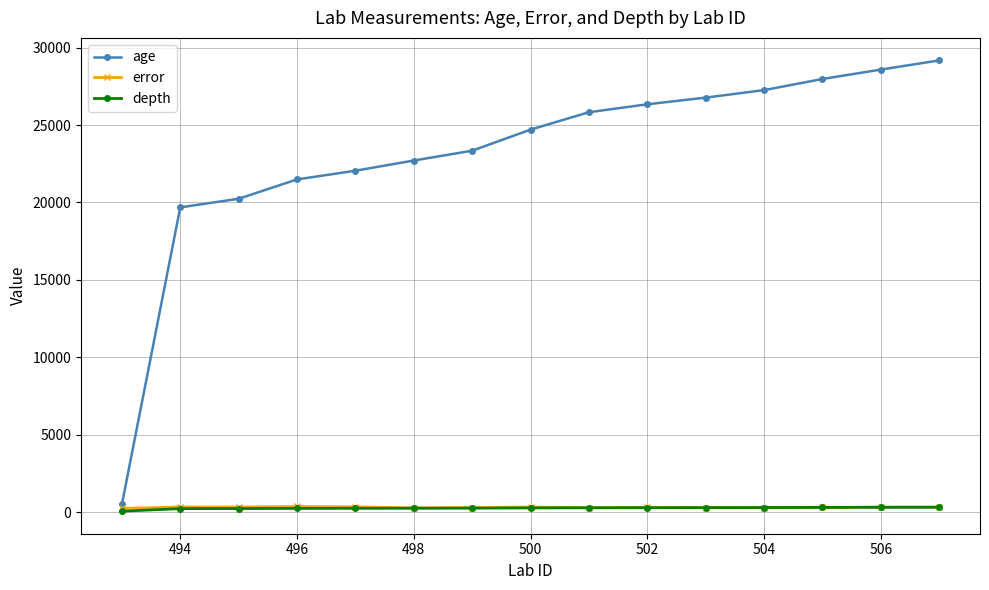

How many intersections are there between error and depth?

2